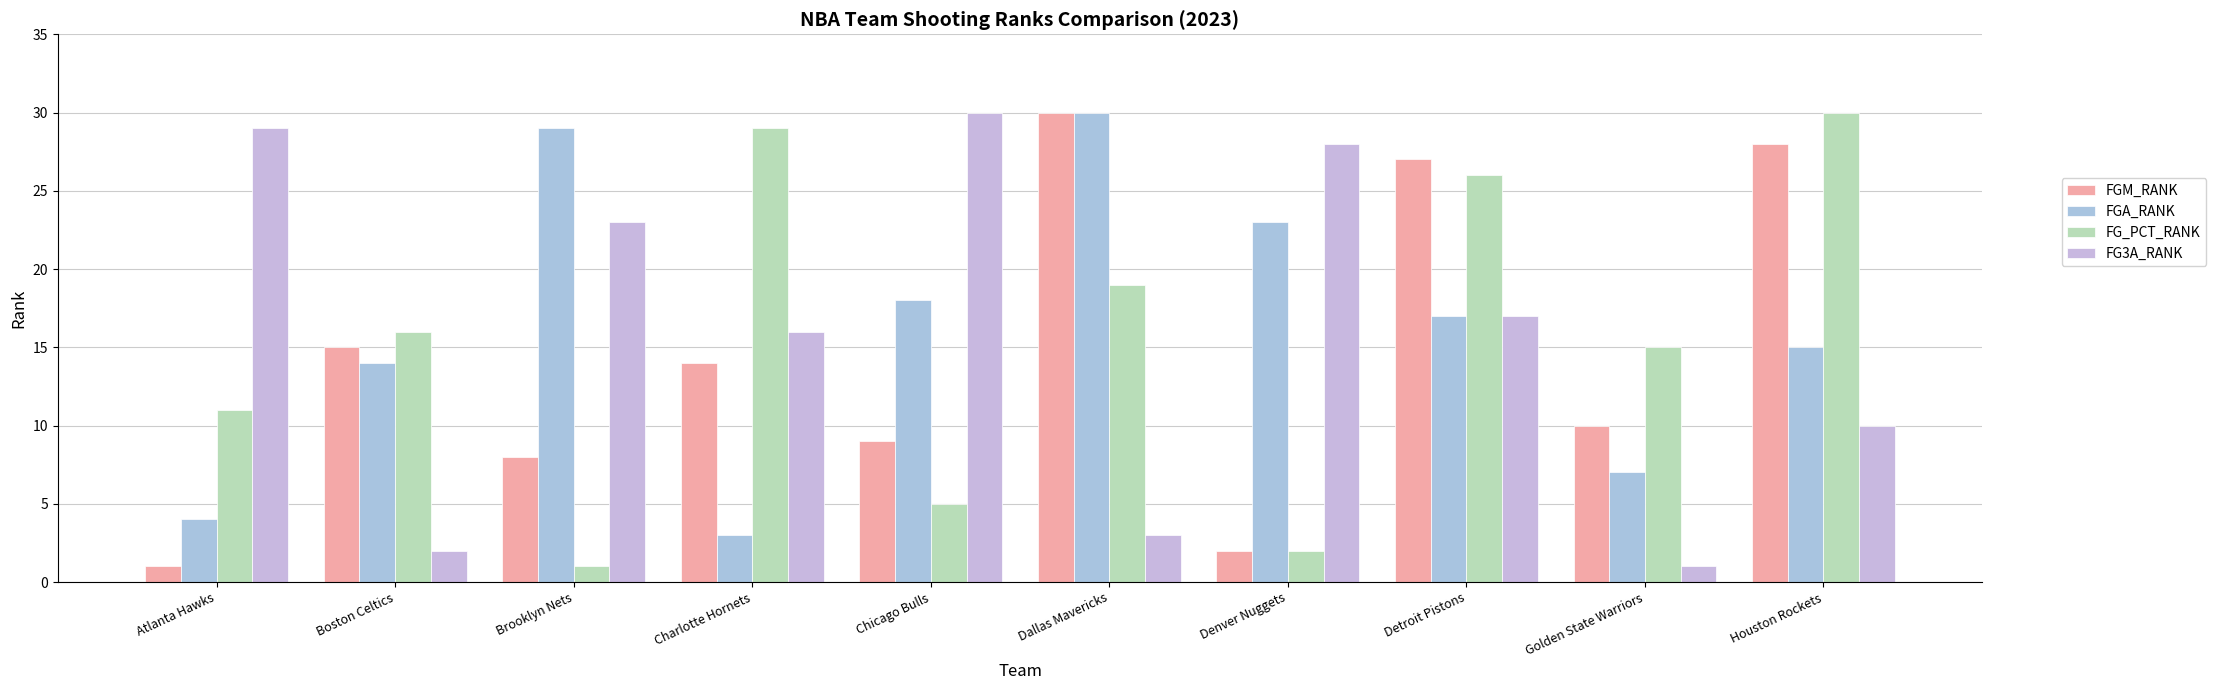

At Denver Nuggets, list the series in order from smallest to largest.

FGM_RANK, FG_PCT_RANK, FGA_RANK, FG3A_RANK